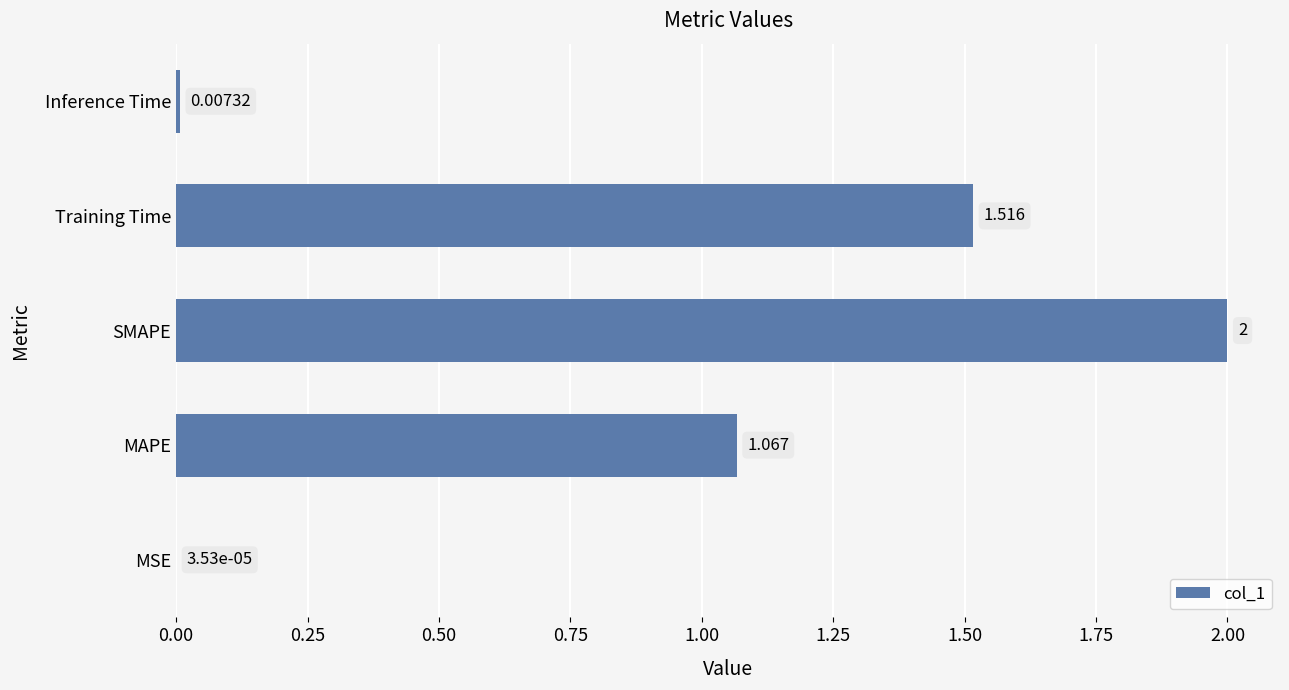

Which has a higher value, SMAPE or MSE?

SMAPE